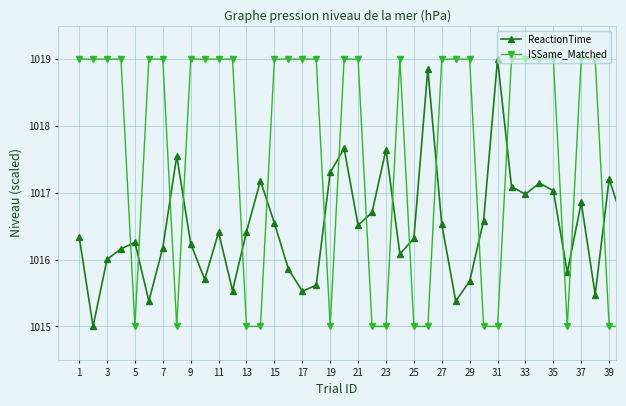

Does the chart have visible grid lines?

Yes